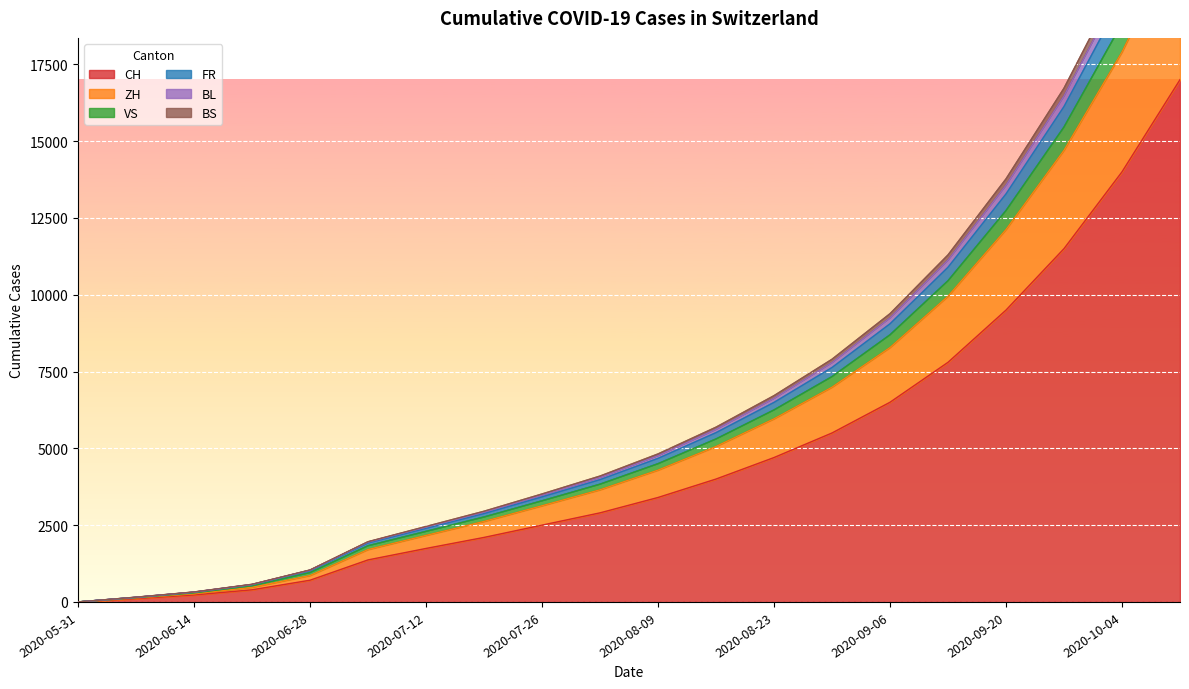

What are all the series names shown in the legend?

CH, ZH, VS, FR, BL, BS